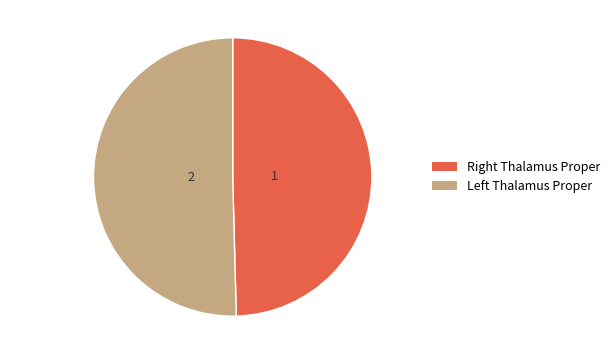

What is the largest slice in the pie chart?

Left Thalamus Proper